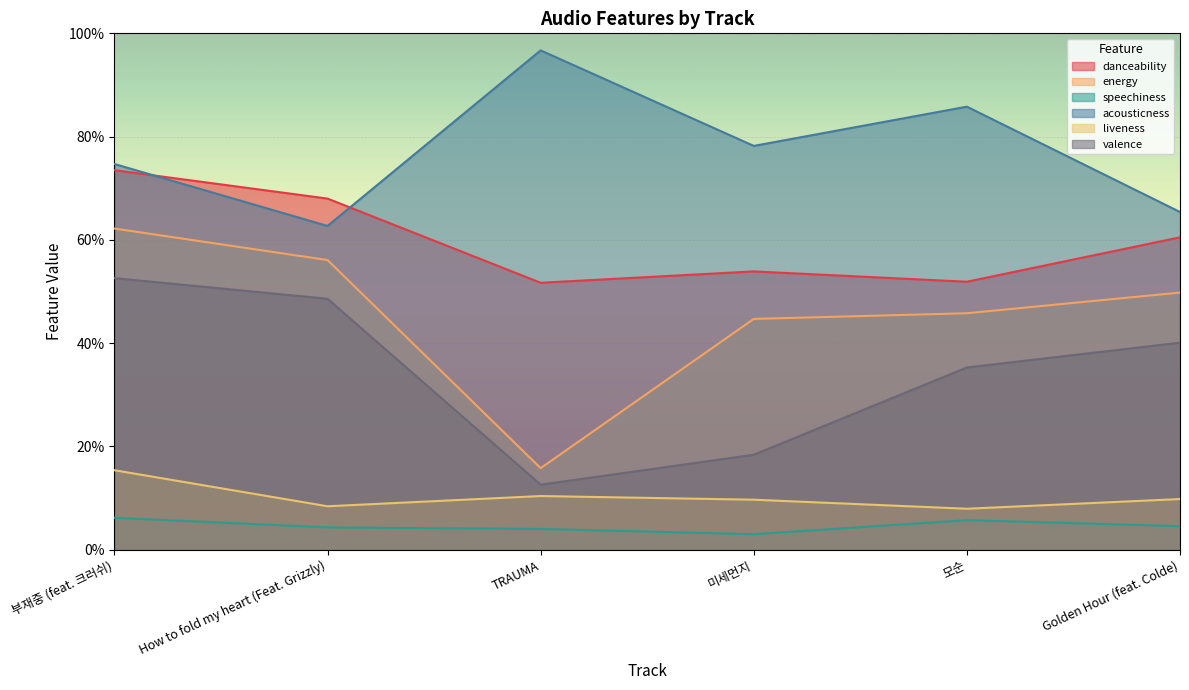

True or false: energy and acousticness cross at least once.

False